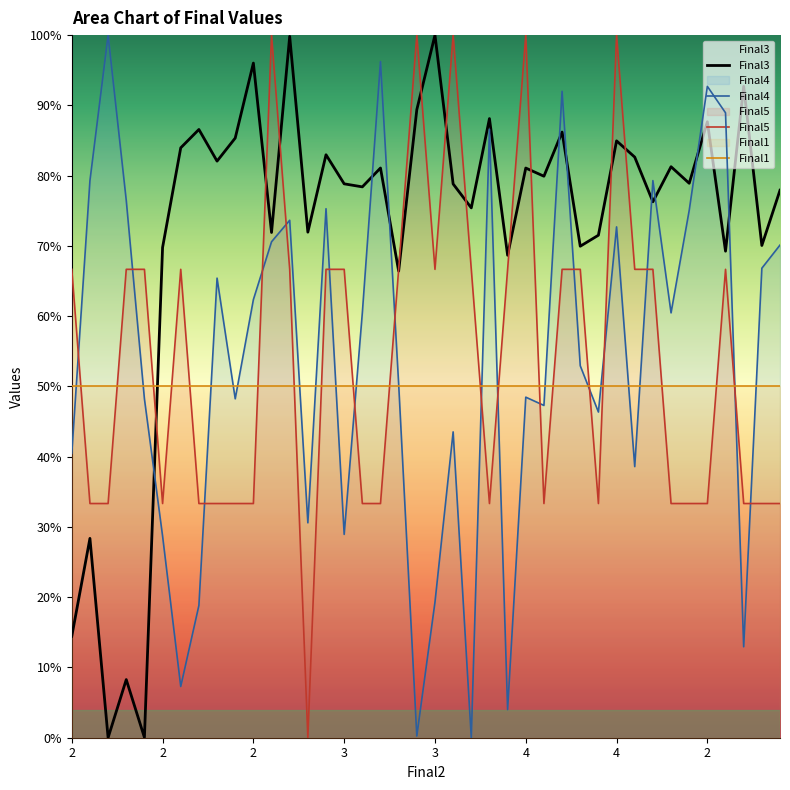

Which label corresponds to the largest value in the chart?

3